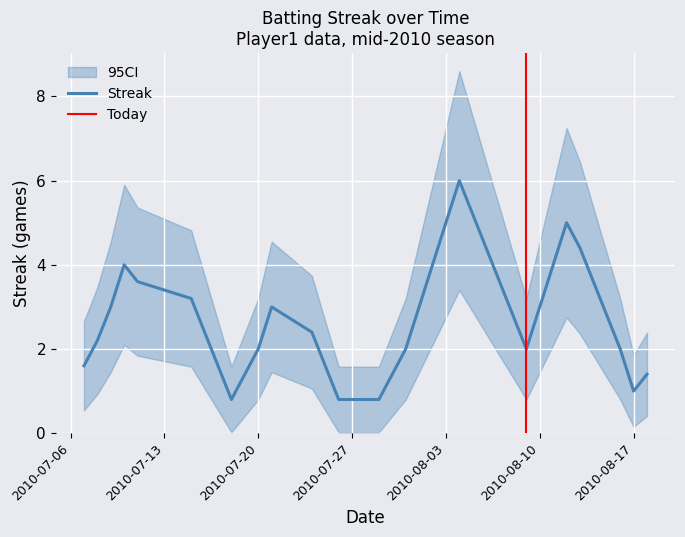

In Streak, how many points are higher than both neighbors (excluding endpoints)?

4